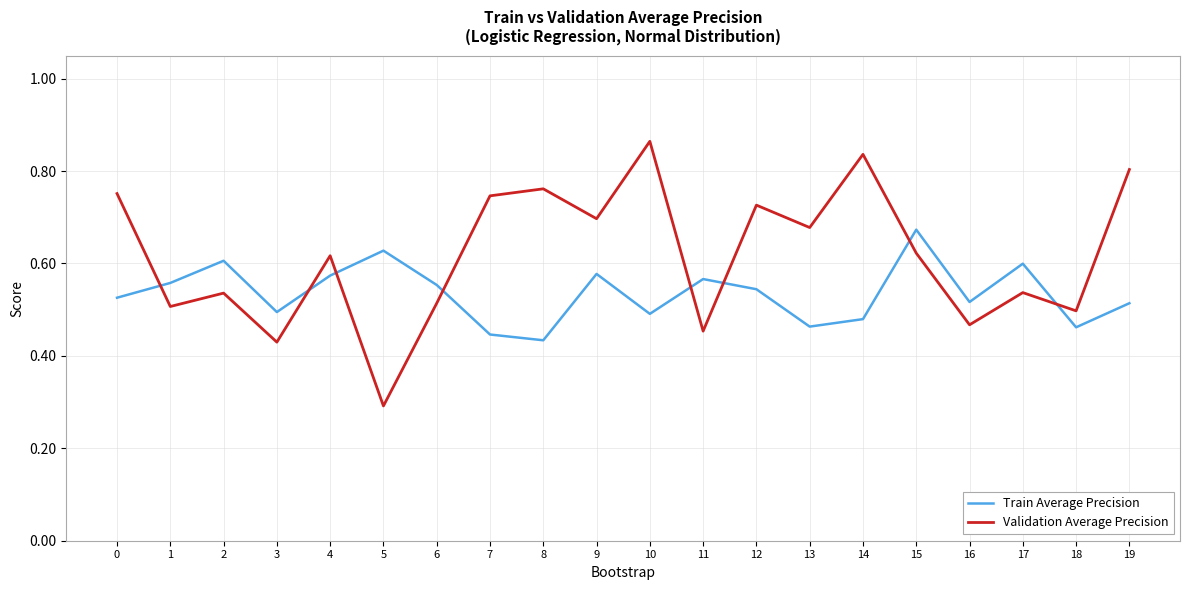

How many Validation Average Precision values are between 0 and 1?

20